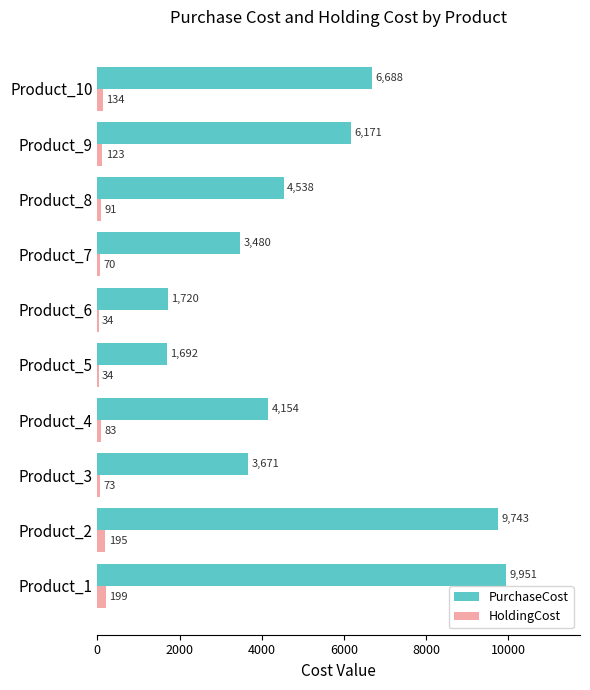

What are all the series names shown in the legend?

PurchaseCost, HoldingCost